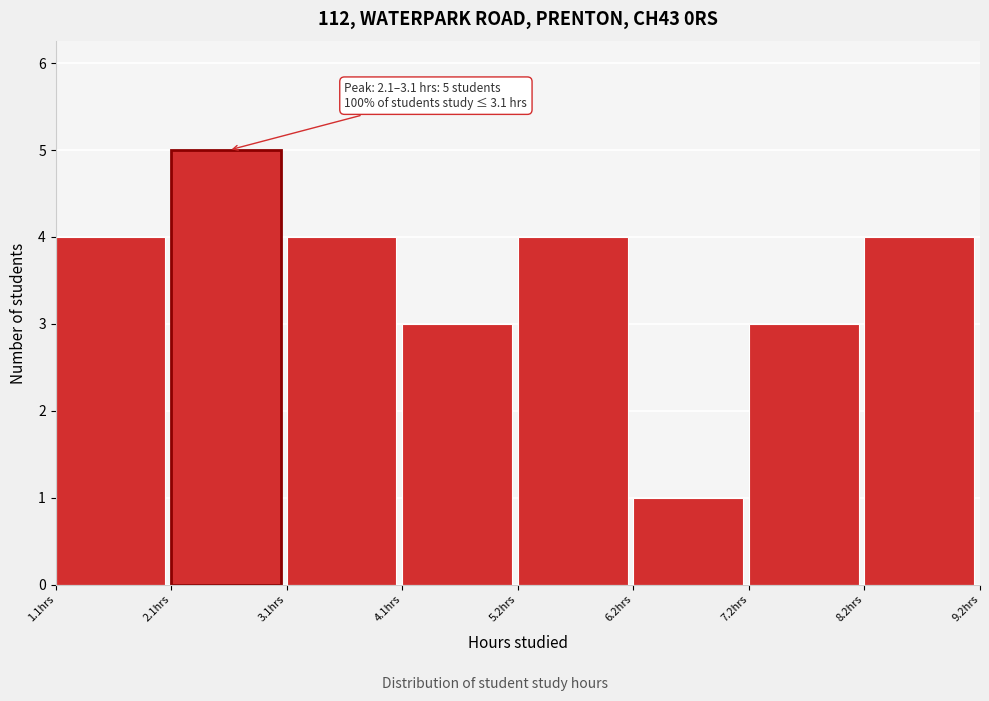

Over which range of the x-axis is the bar tallest?

2.2 to 3.2